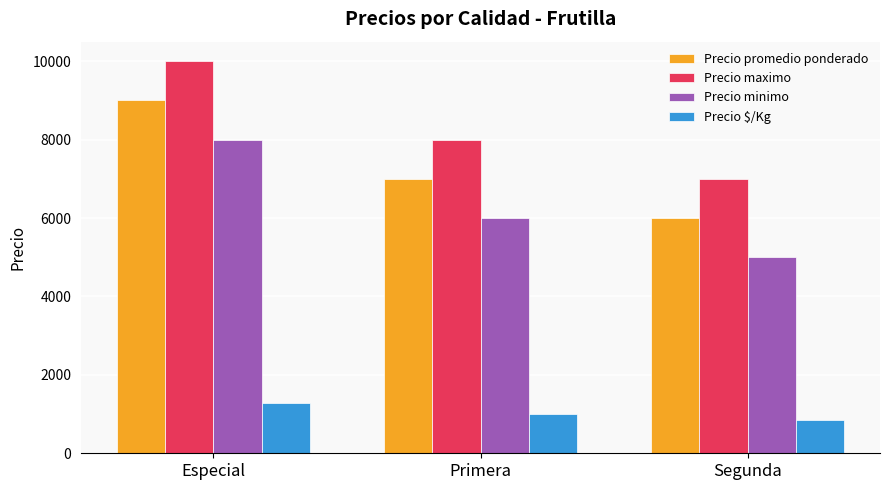

How many bars are there in each group?

4